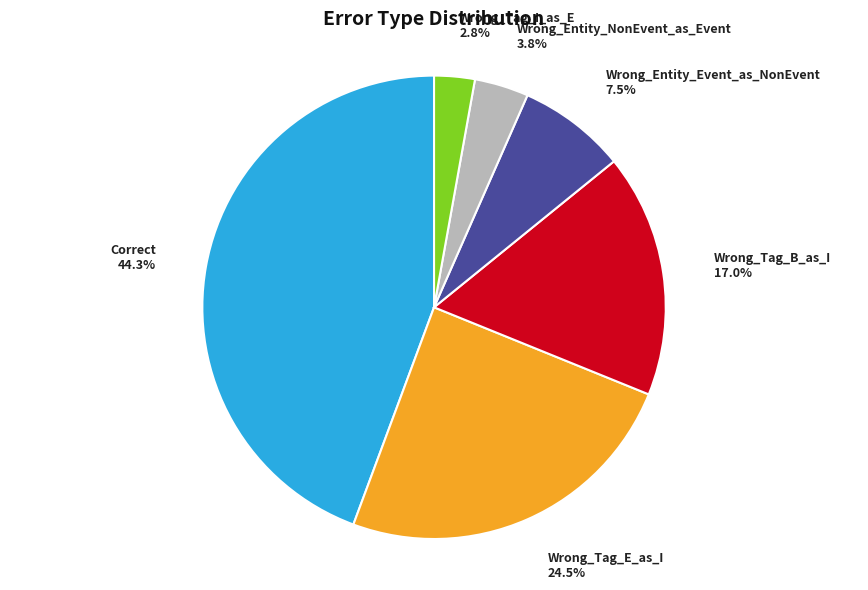

Which category has the biggest portion of the pie?

Correct